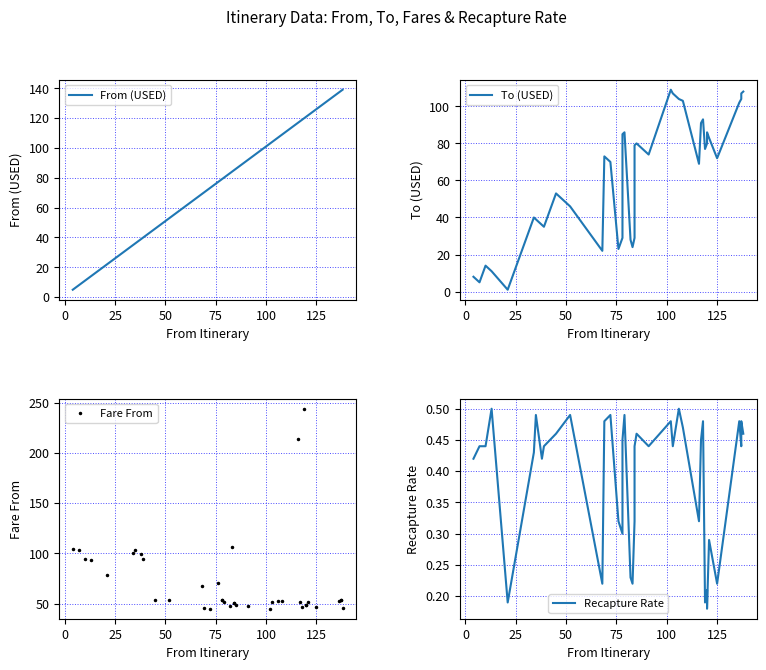

Is this an area chart (filled region under the line)?

No